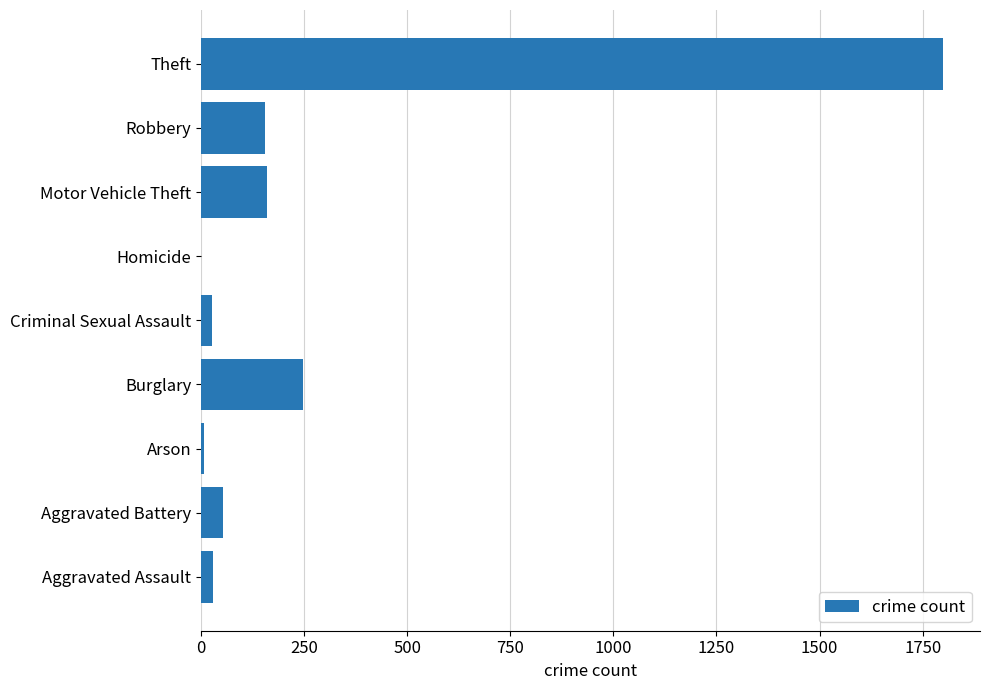

Is it true that the value at Motor Vehicle Theft is 88?

False